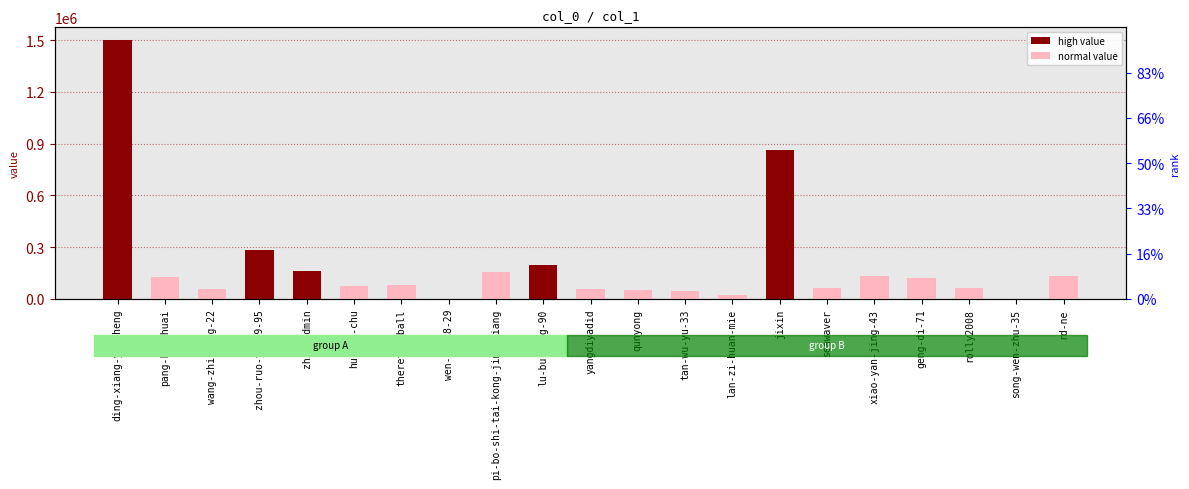

What is the label of the 9th bar from the left?

pi-bo-shi-tai-kong-jing-niang